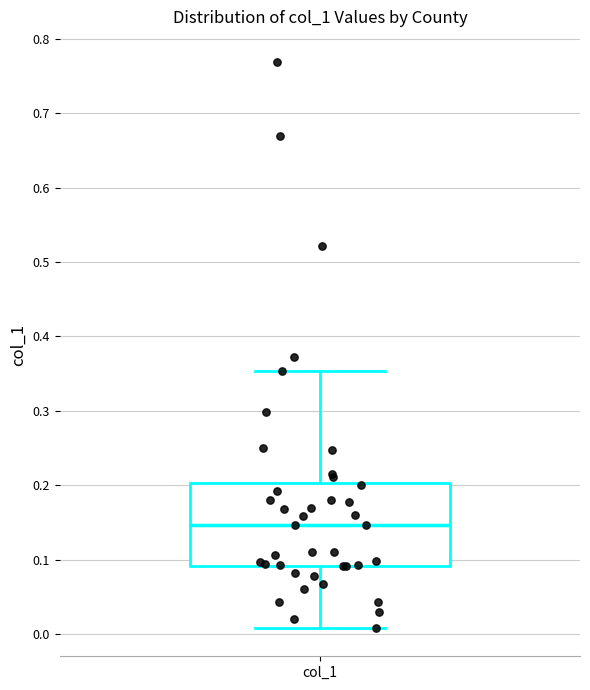

Read this box plot against the y-axis: the position of the median line, the range covered by the box, and the ends of both whiskers. The values are not printed on the chart, so give them approximately, as read against the axis.

median 0.15, box 0.09 to 0.20, whiskers 0.01 to 0.35